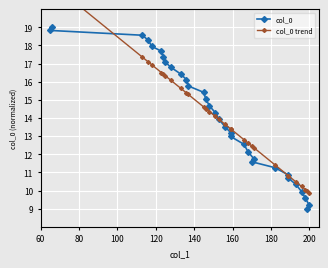

What is the highest value of the col_0 series?

19.0